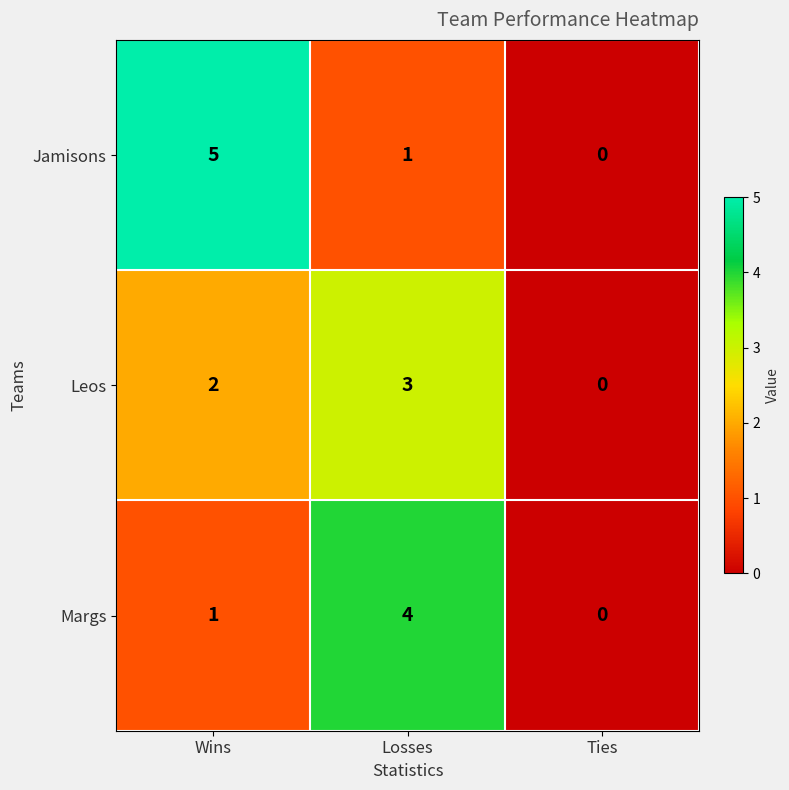

Rank the categories by Margs value from lowest to highest.

Ties, Wins, Losses